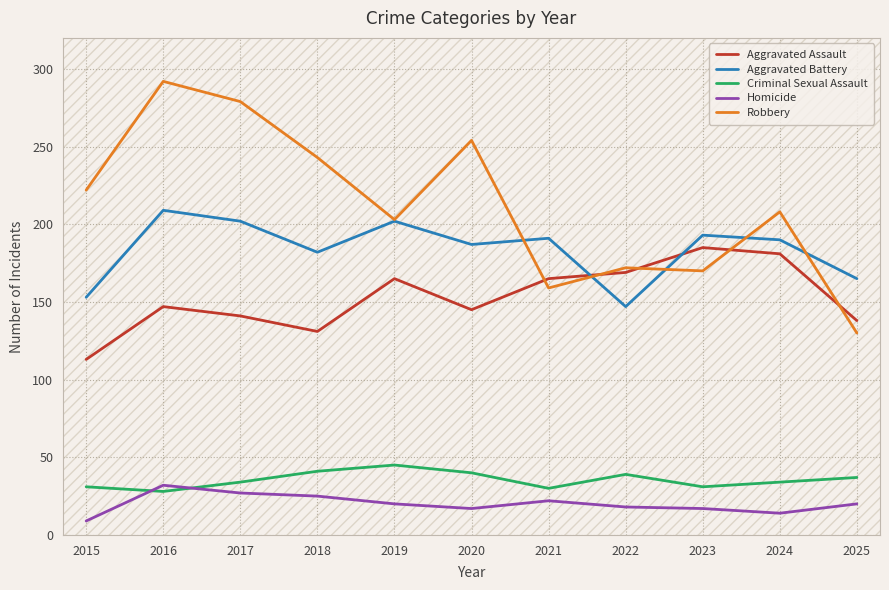

What is the sum of the Robbery values at 2018 and 2016?

535